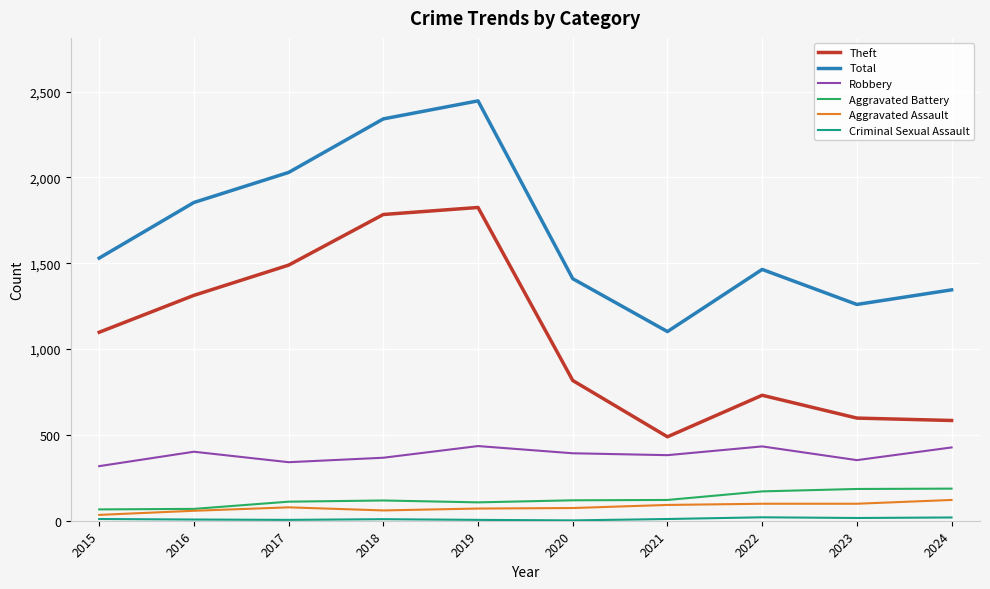

What is the spread (max minus min) of values at 2021?

1092